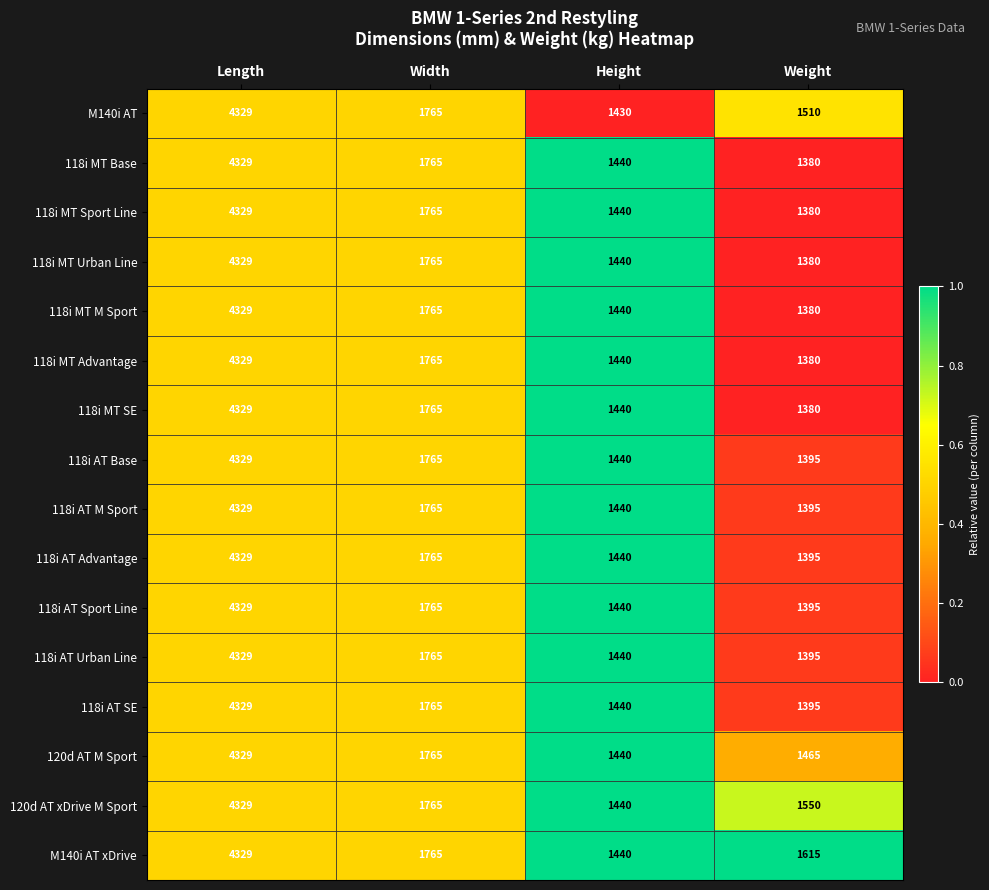

The value of 118i AT Sport Line at Weight is 2272. True or false?

False